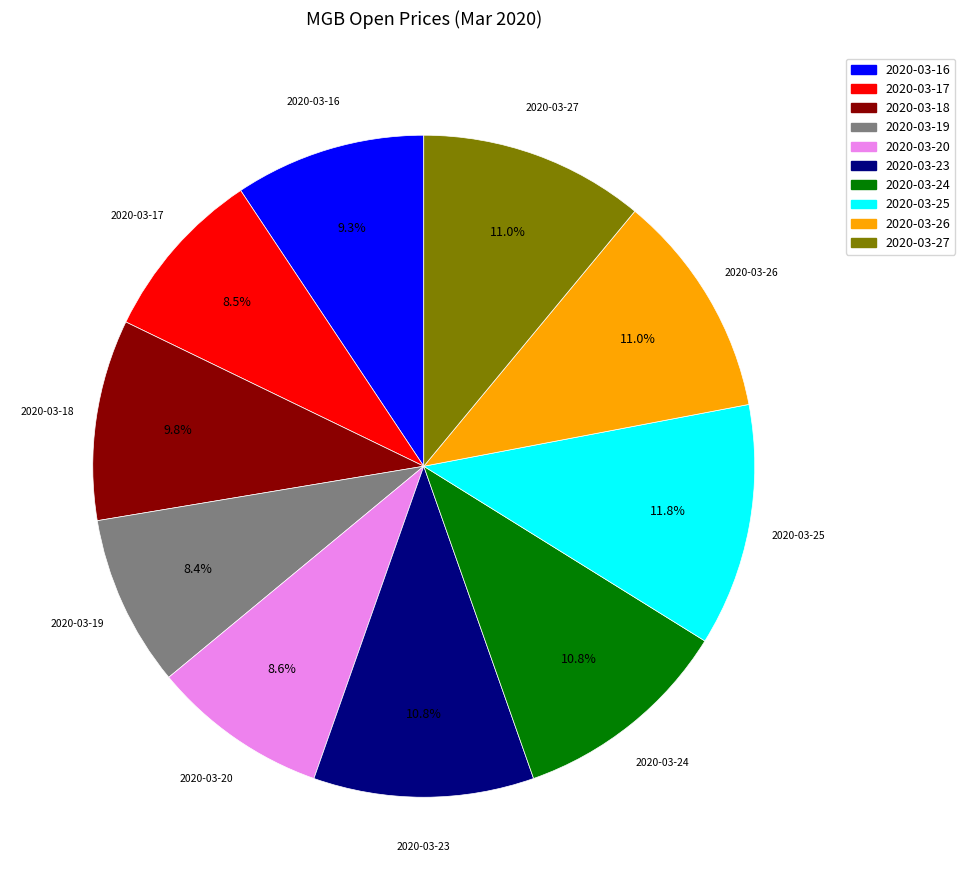

Which slice is the largest?

2020-03-25